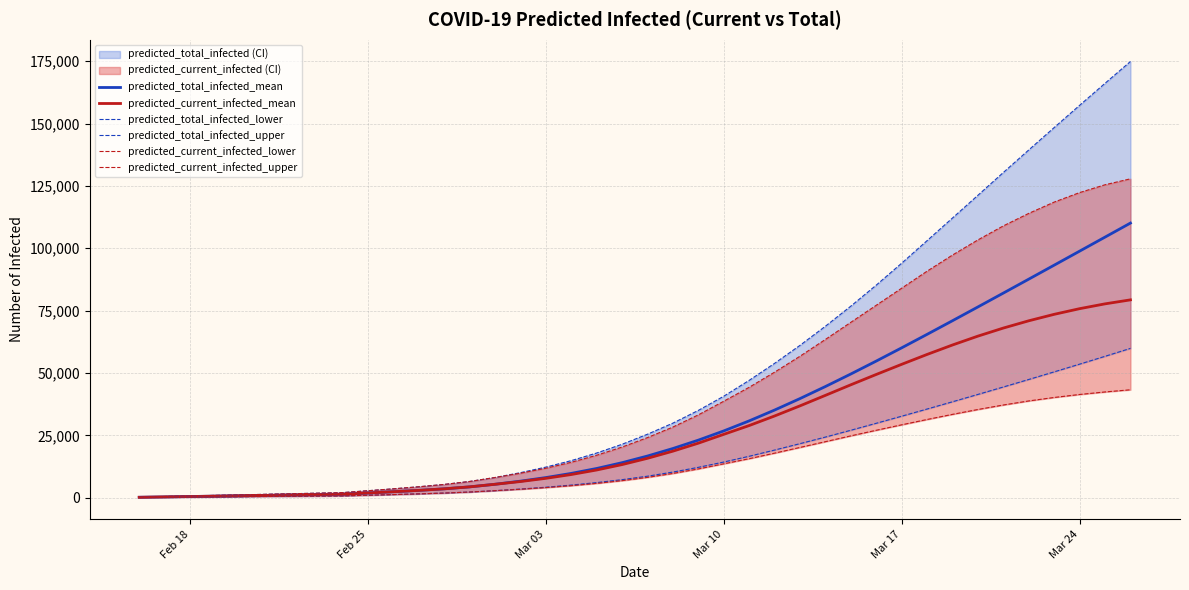

Which series has the largest range (max minus min)?

predicted_total_infected_upper